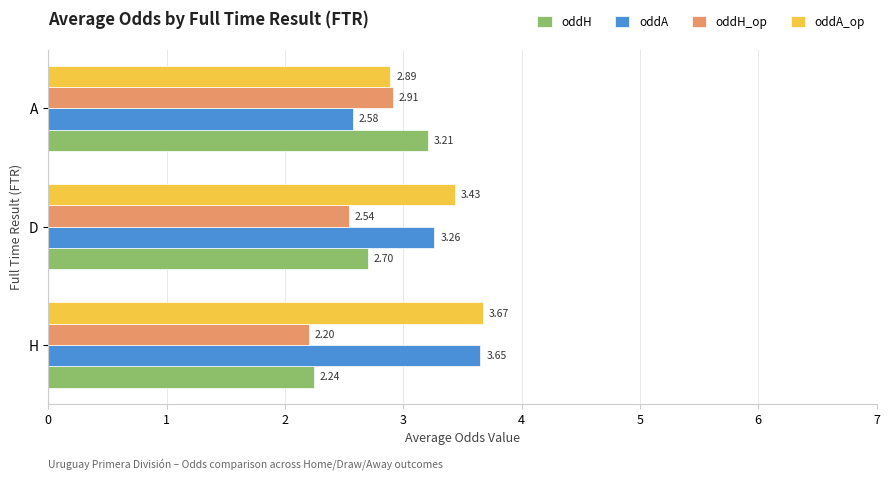

Which category has the lowest value across all series?

H